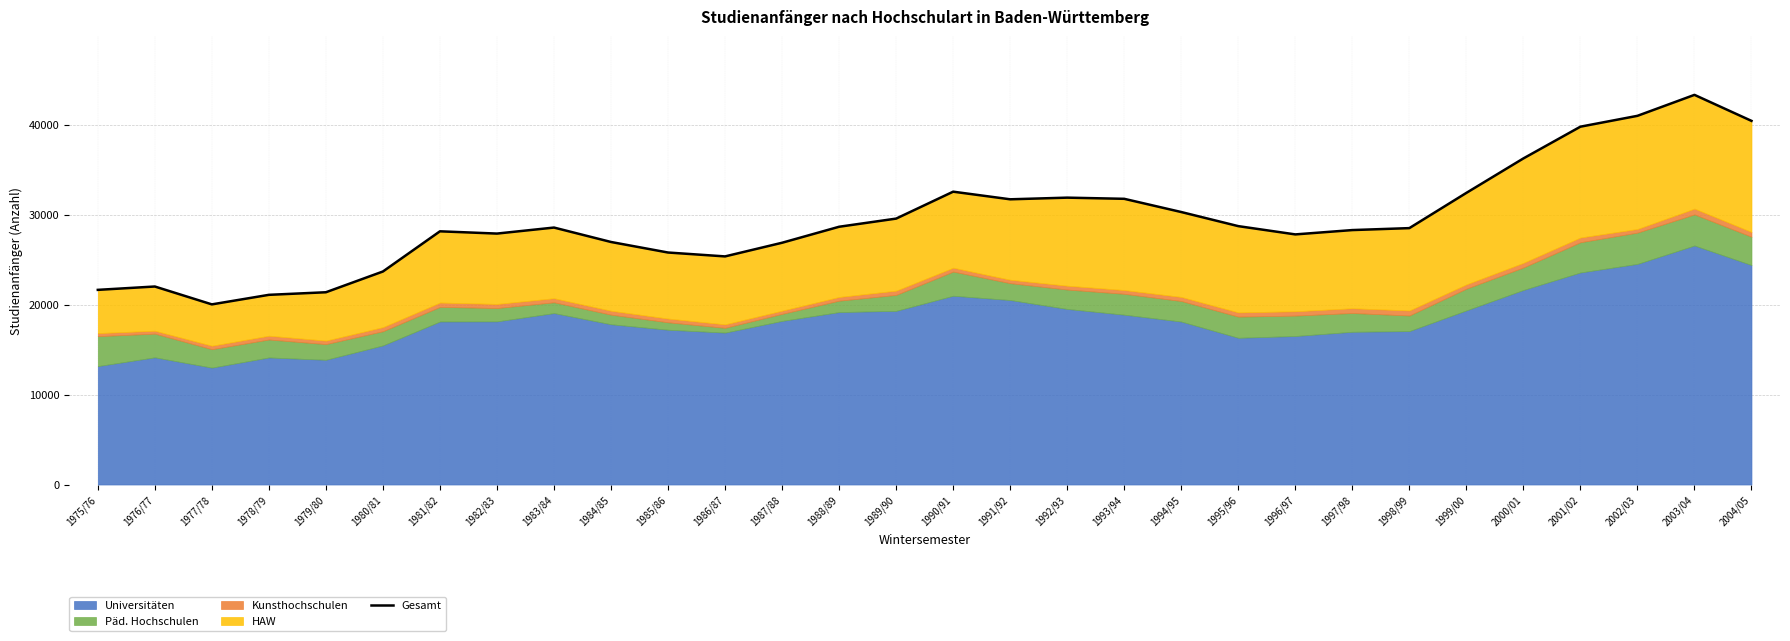

True or false: there are more than 1 points higher than both neighbors.

True